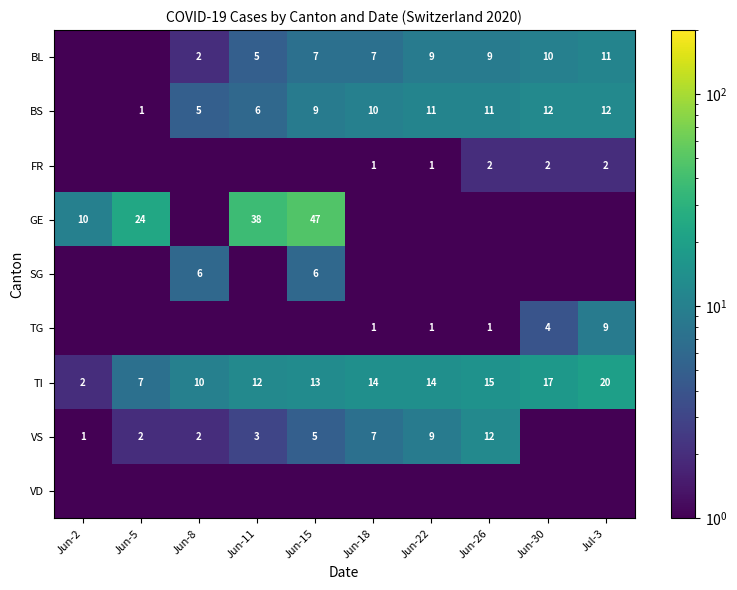

What is the difference between the BL values at Jul-3 and Jun-8?

9.0